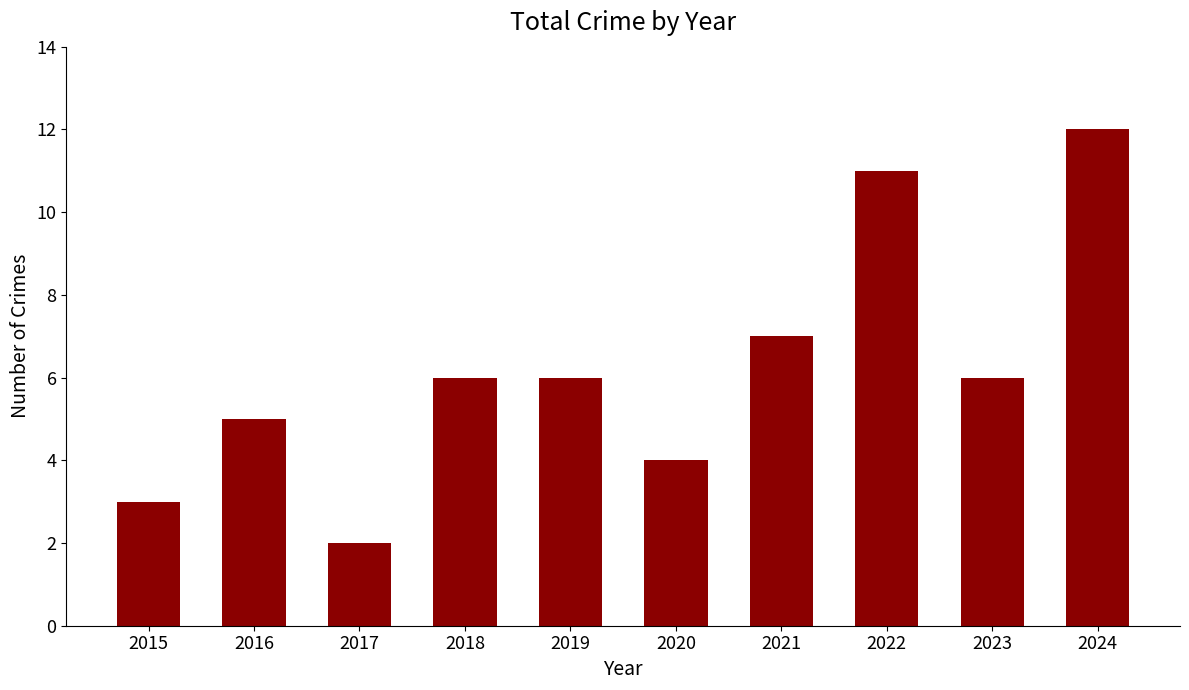

Which has a higher value, 2021 or 2024?

2024